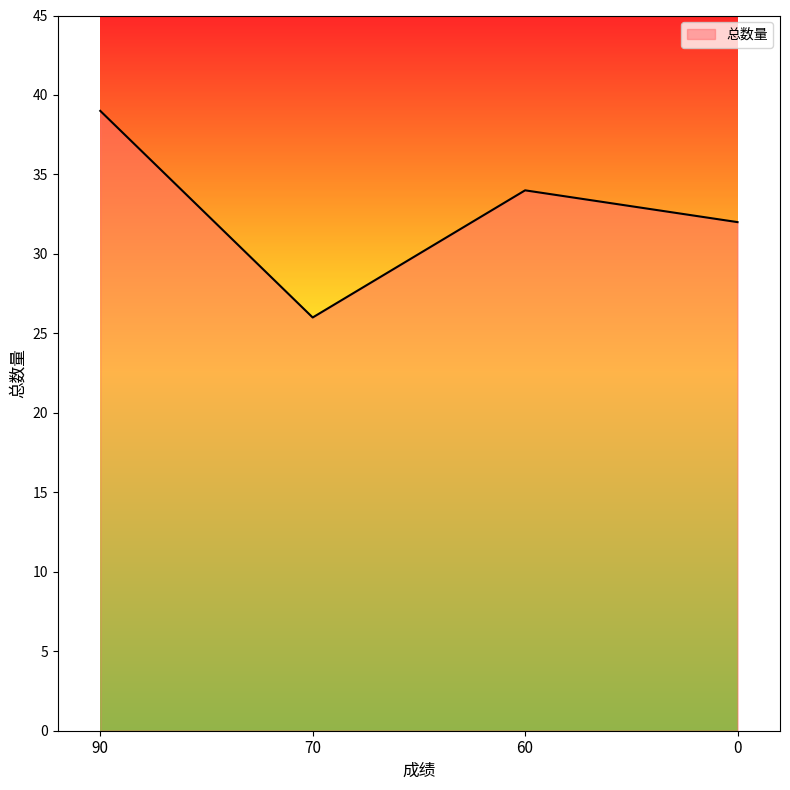

Where is the first local minimum?

70